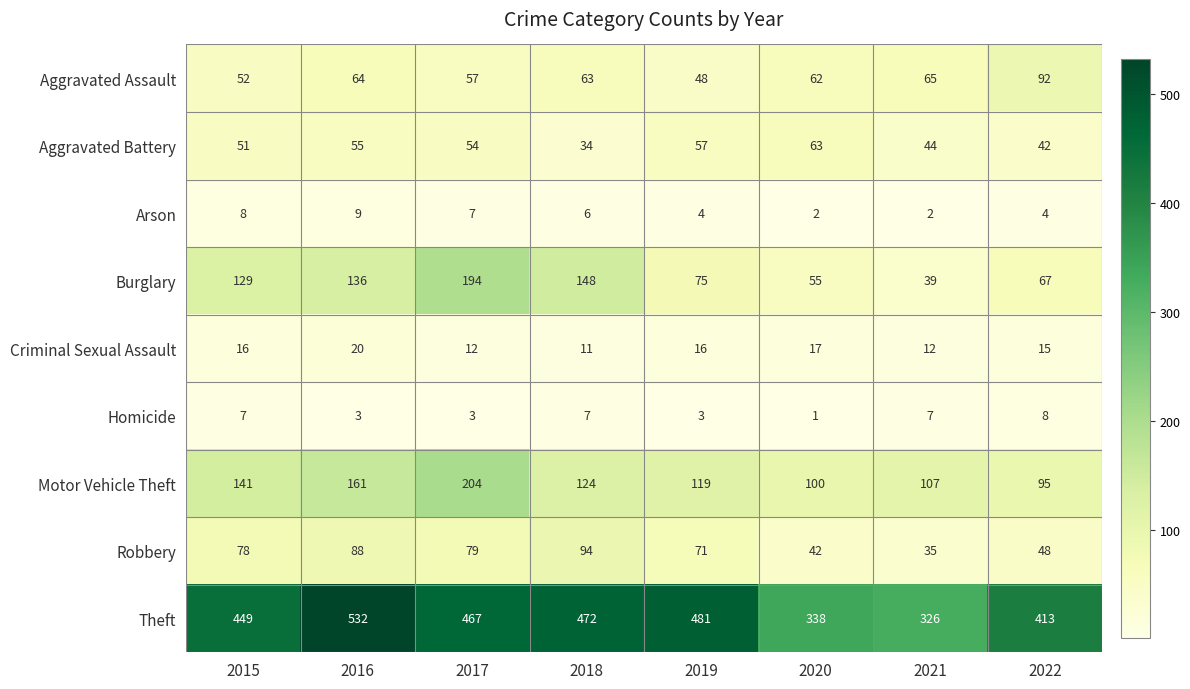

How many Homicide values are between 3 and 7?

6